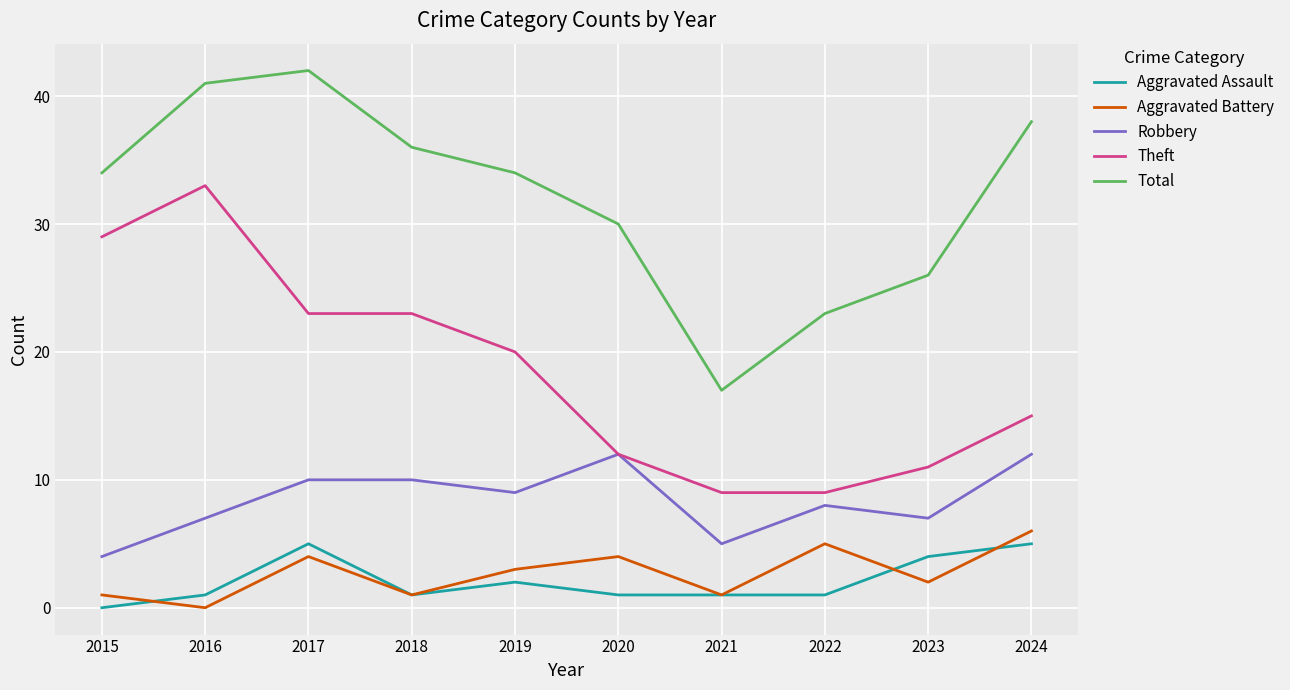

At which label is Aggravated Assault closest to 2?

2019